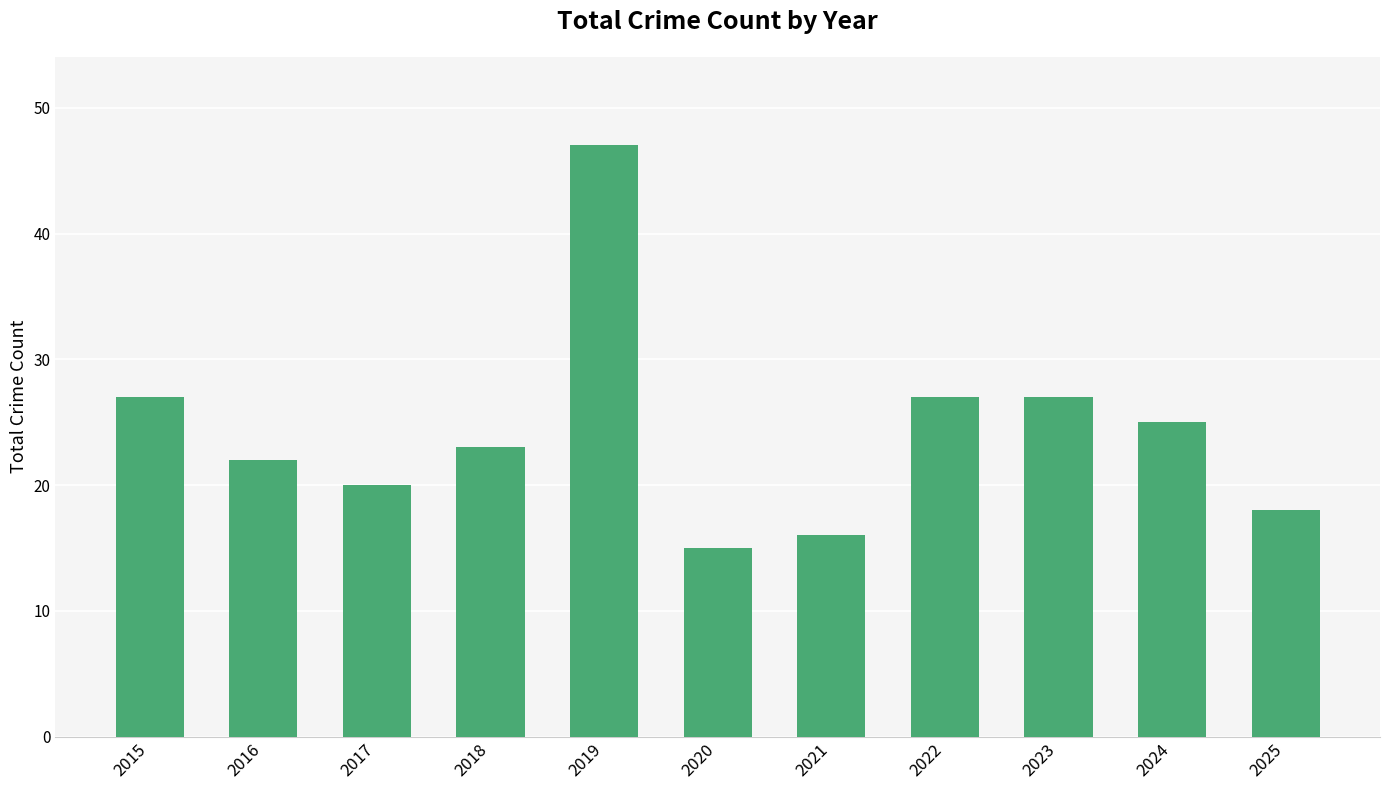

What is the value of the 9th bar from the left?

27